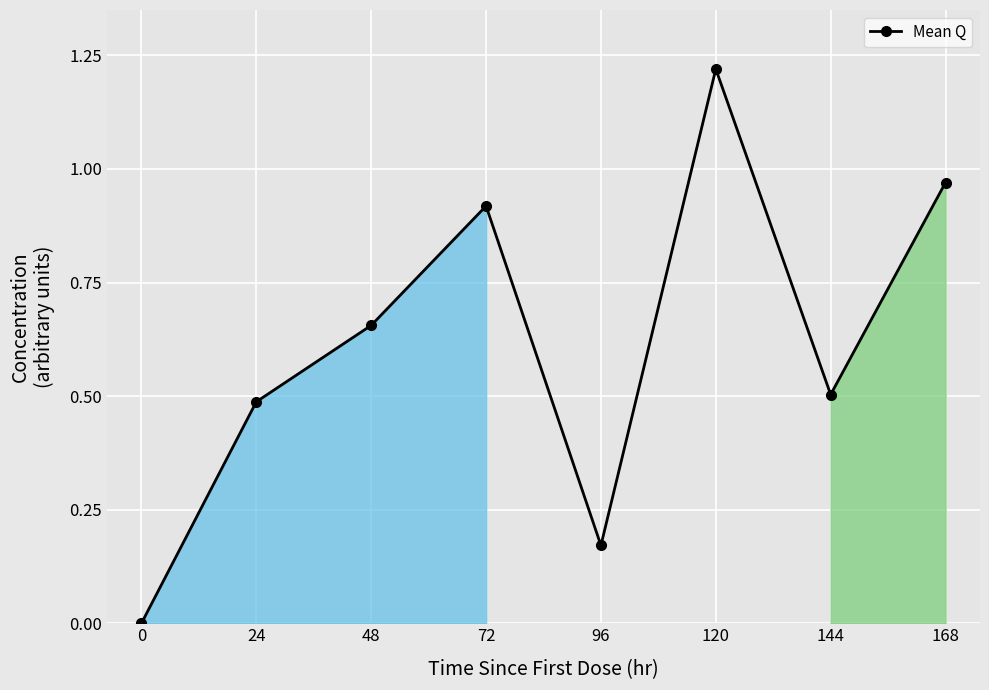

At which category does the data reach its first local peak?

72